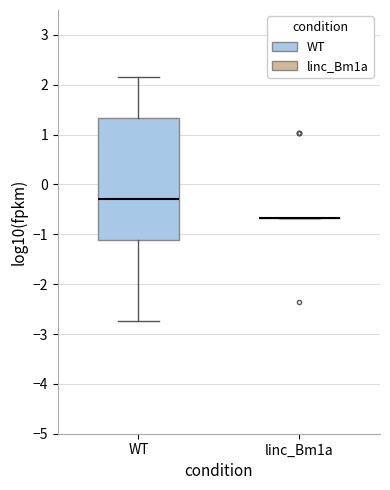

Comparing the boxes themselves (not the whiskers), which one is the tallest?

WT